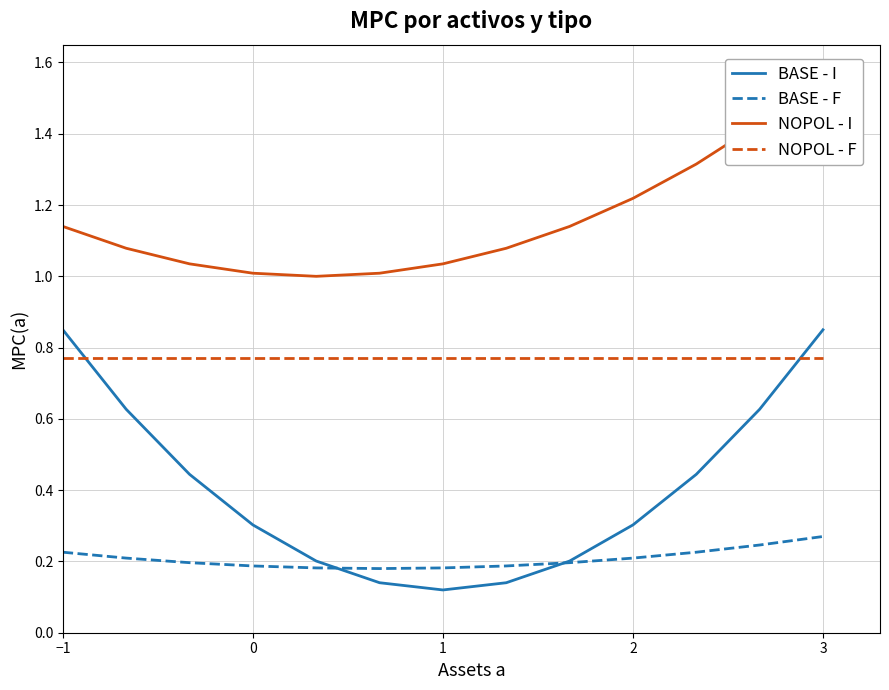

Is this an area chart (filled region under the line)?

No